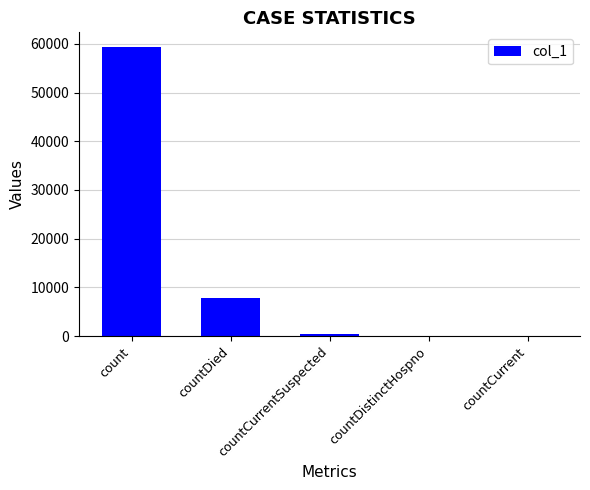

The value at count is 13419. True or false?

False